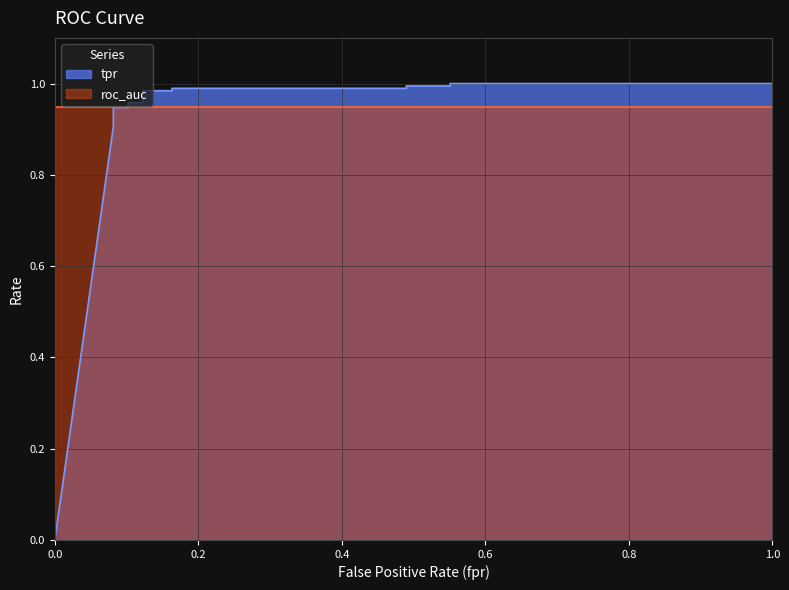

What is the maximum value shown in the chart?

1.0